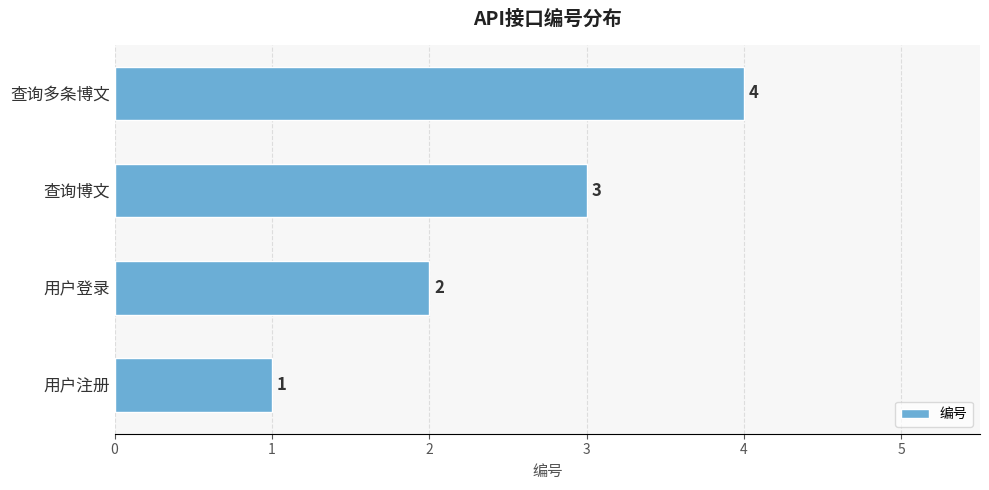

True or false: the data shows 2 at 查询多条博文.

False